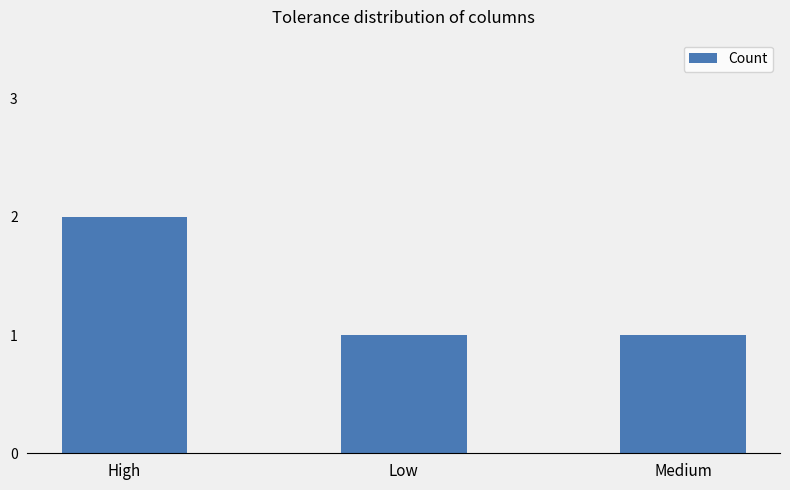

How many series are shown in this chart?

1